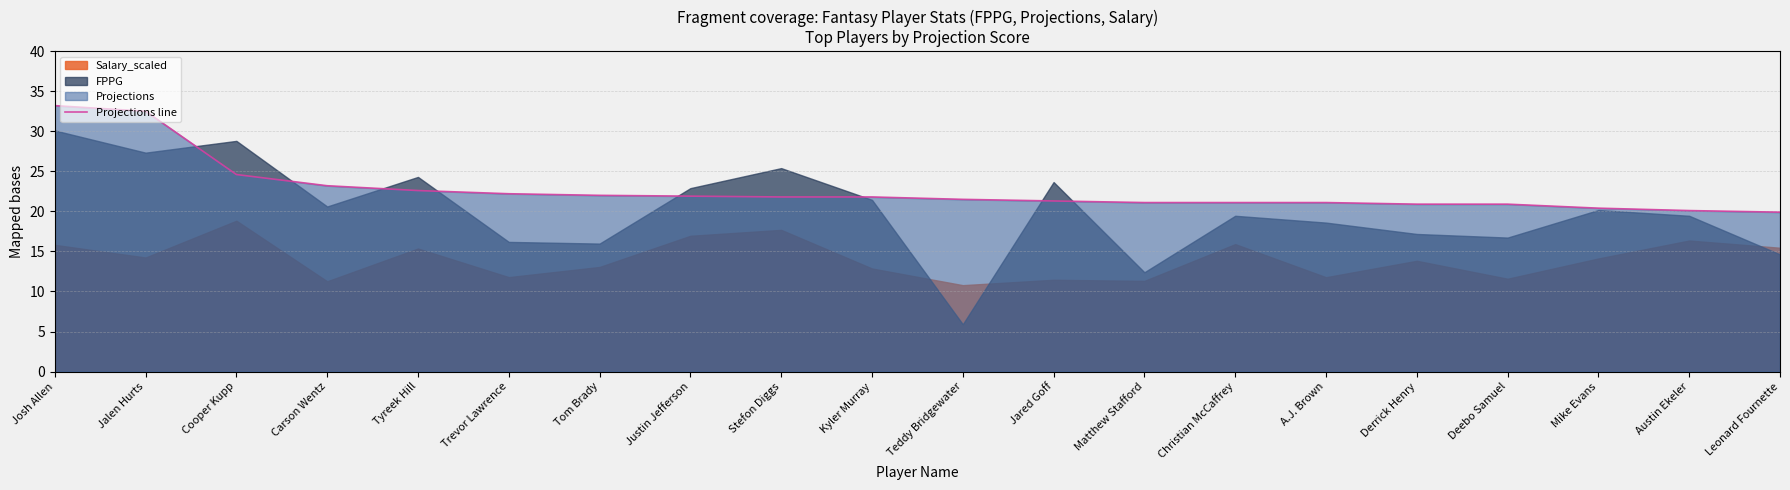

At which category does the chart reach its peak across all series?

Josh Allen